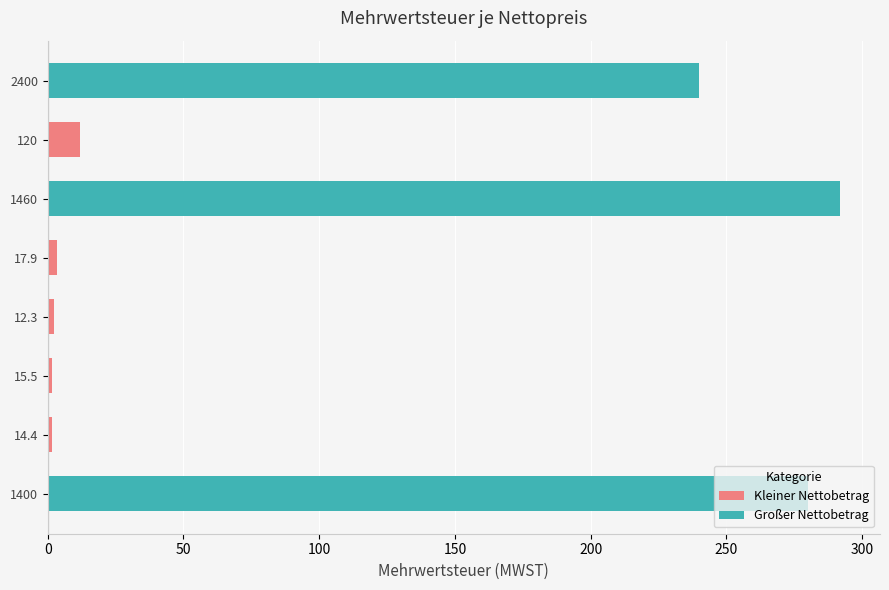

Count the number of categories in the chart.

8